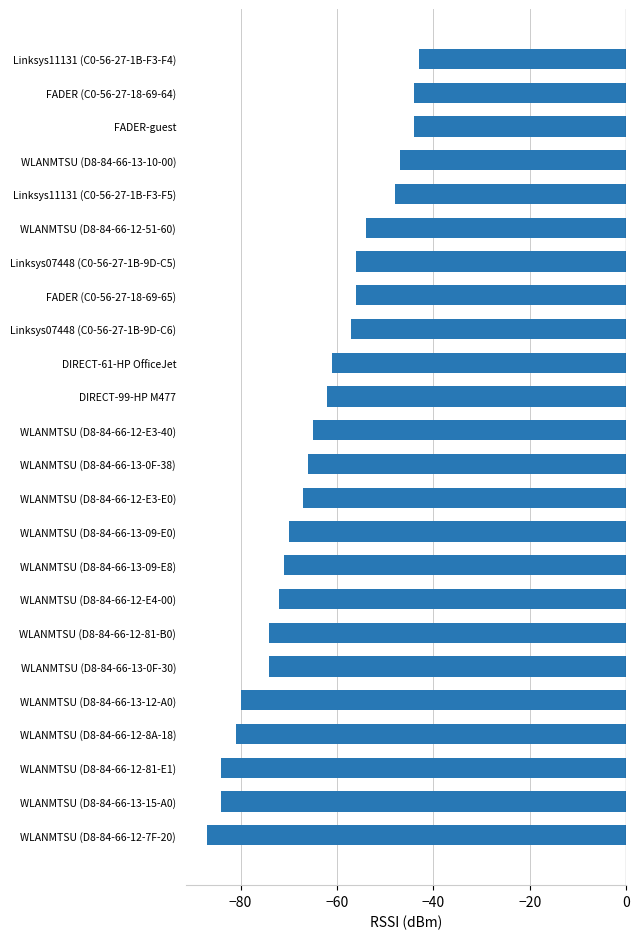

What is the greatest value displayed?

-43